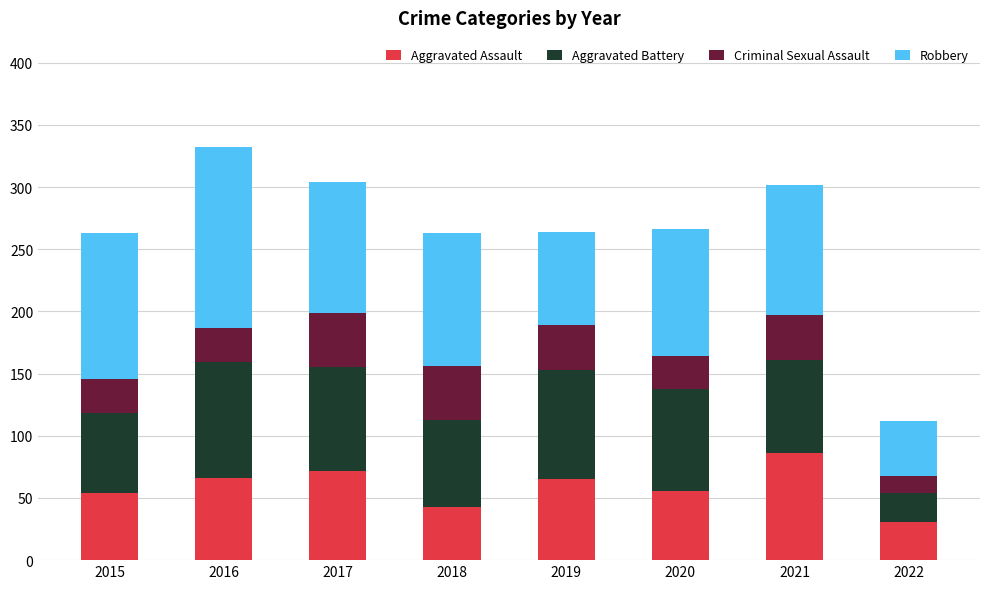

What is the total value across all series at 2016?

332